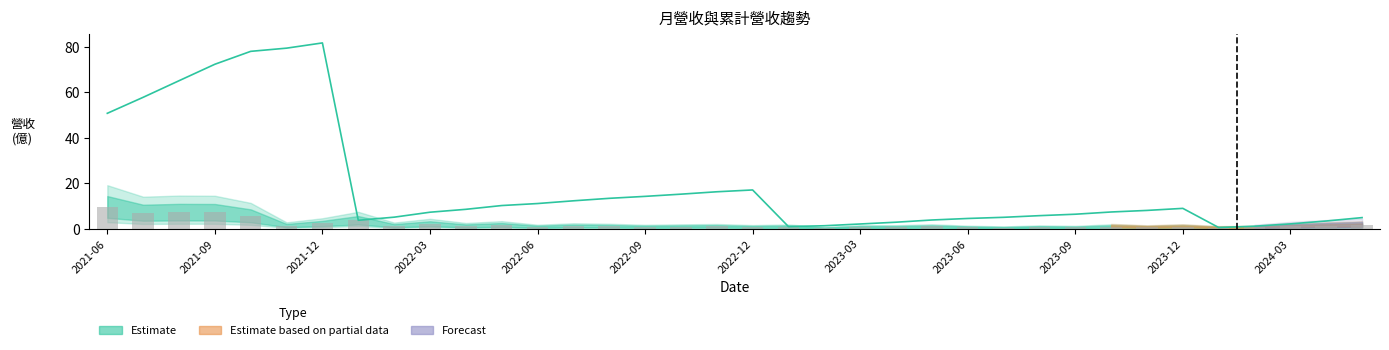

Is the value of 單月營收 at 2021-12 greater than the value of 累計營收 at 22?

Yes